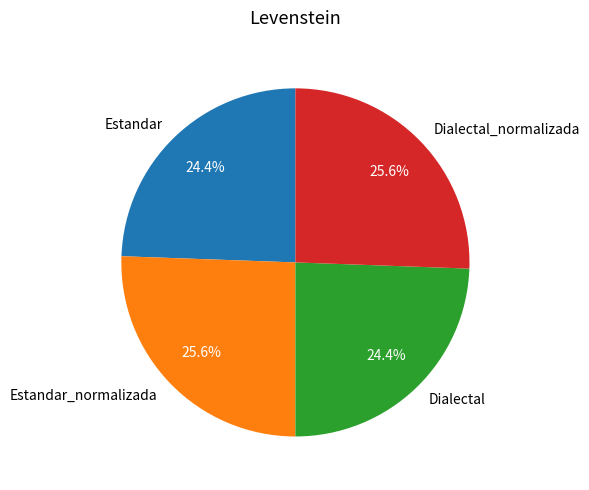

Is the sum of Estandar_normalizada and Dialectal_normalizada greater than half?

Yes